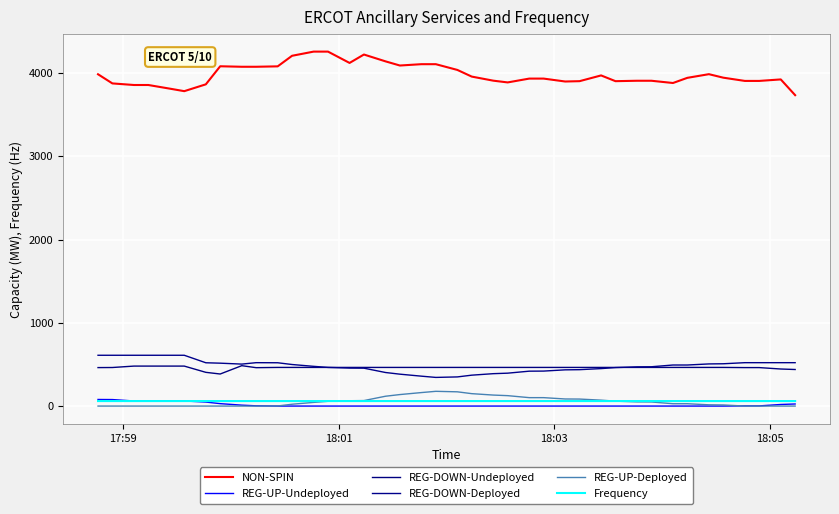

How many lines are shown in the chart?

6